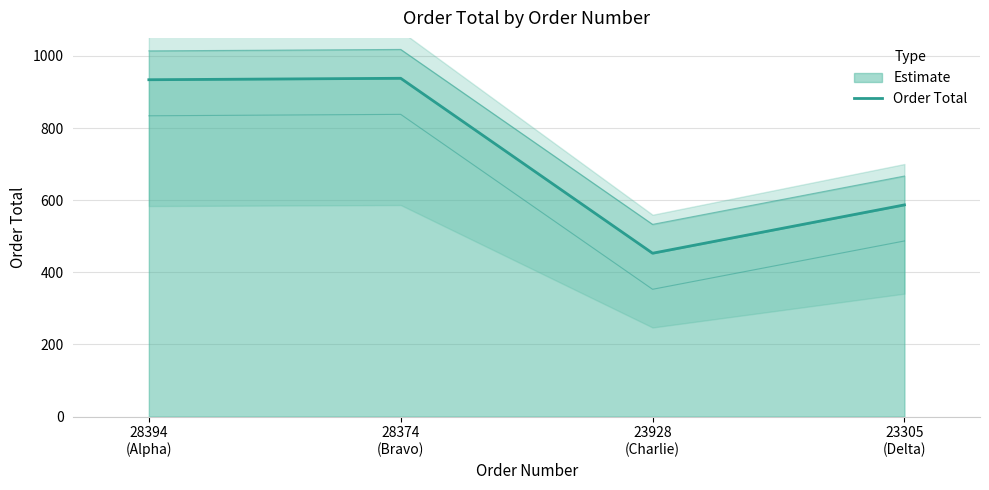

Which label corresponds to the smallest value in the chart?

23928
(Charlie)